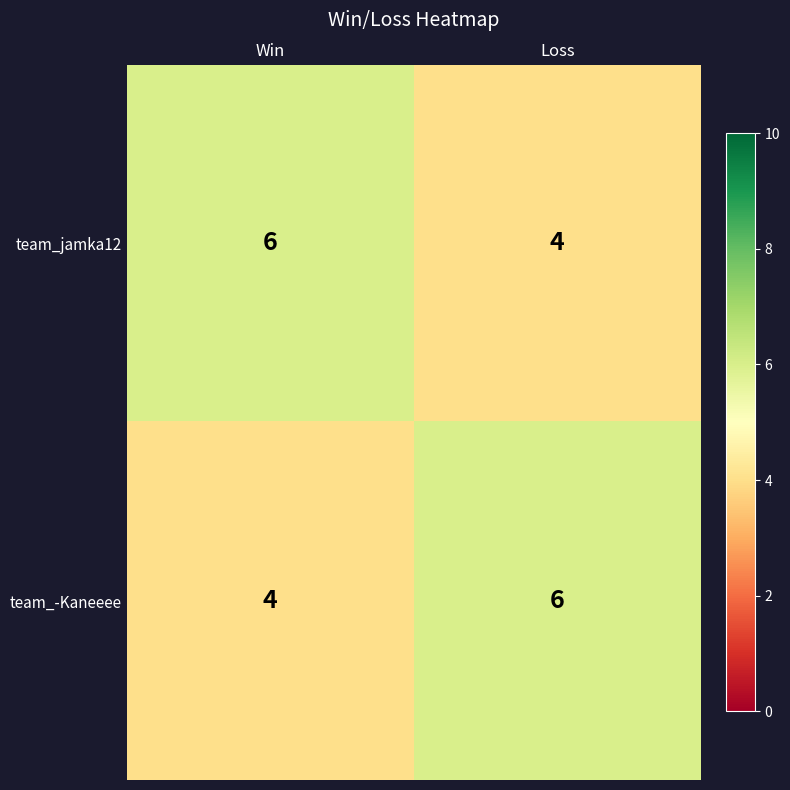

Rank the series at Loss from lowest to highest value.

team_jamka12, team_-Kaneeee